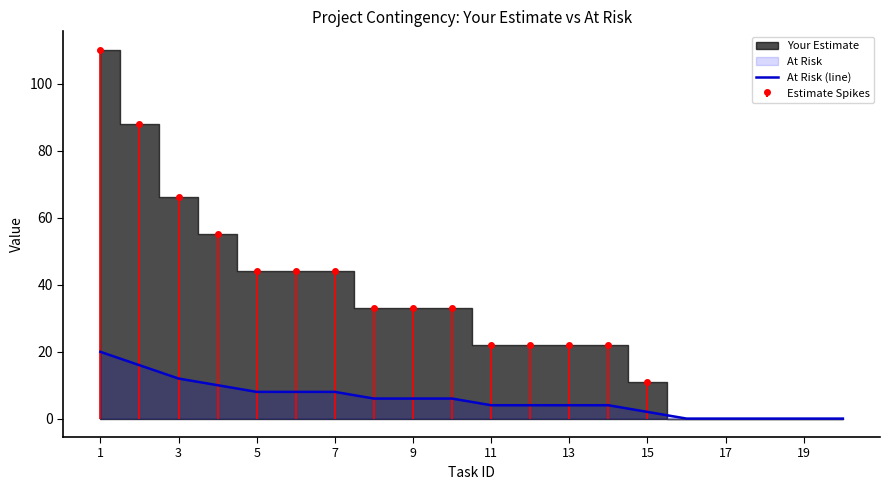

True or false: At Risk (line) has a value of -7.7 at 17.

False